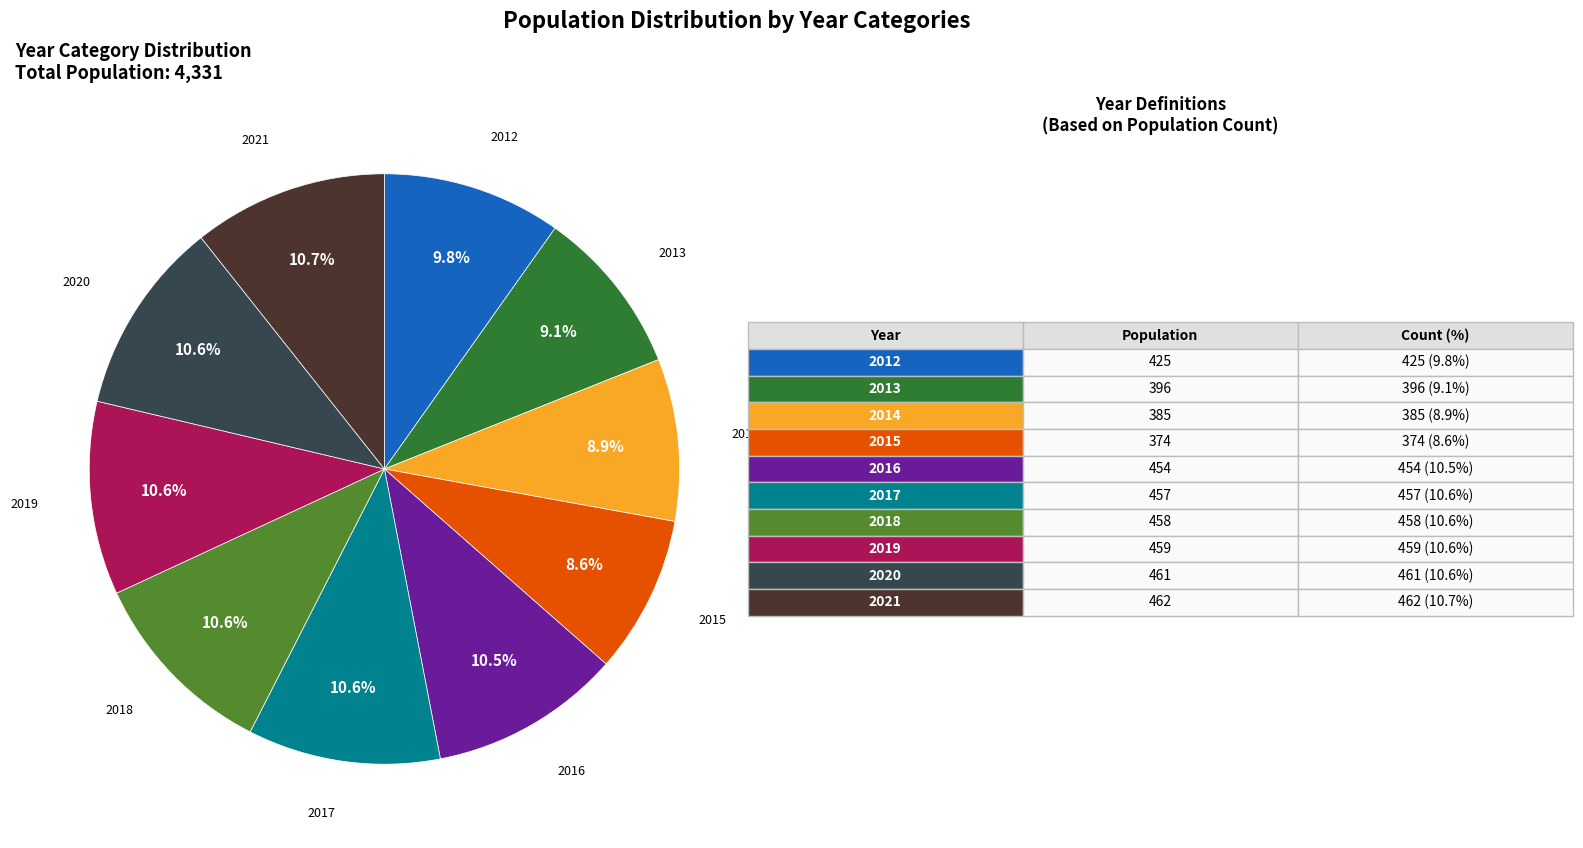

Is there a majority slice in this chart?

No